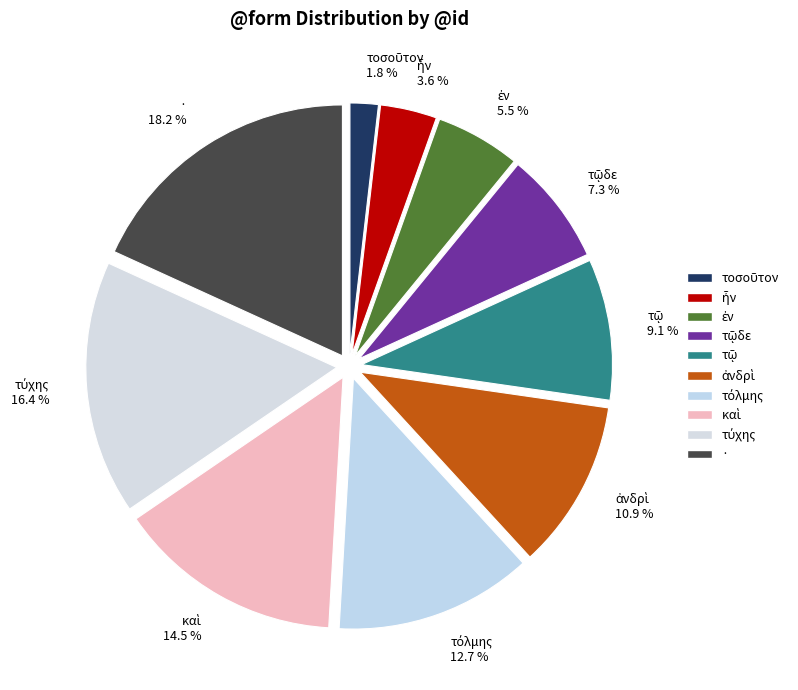

Which category has the biggest portion of the pie?

· 18.2 %